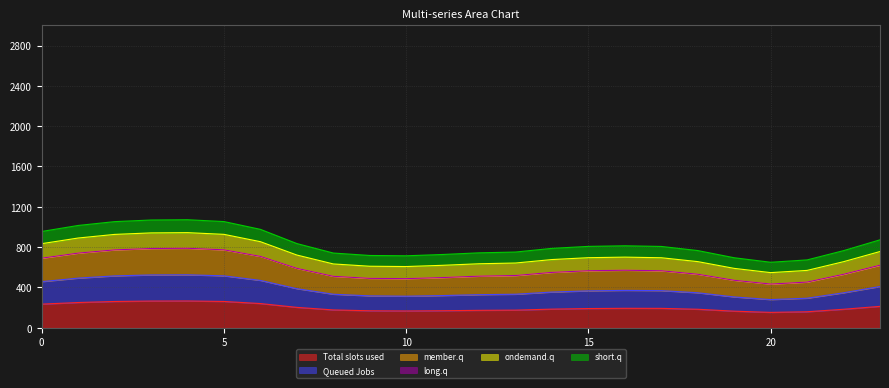

At how many categories does at least one series exceed 997?

5